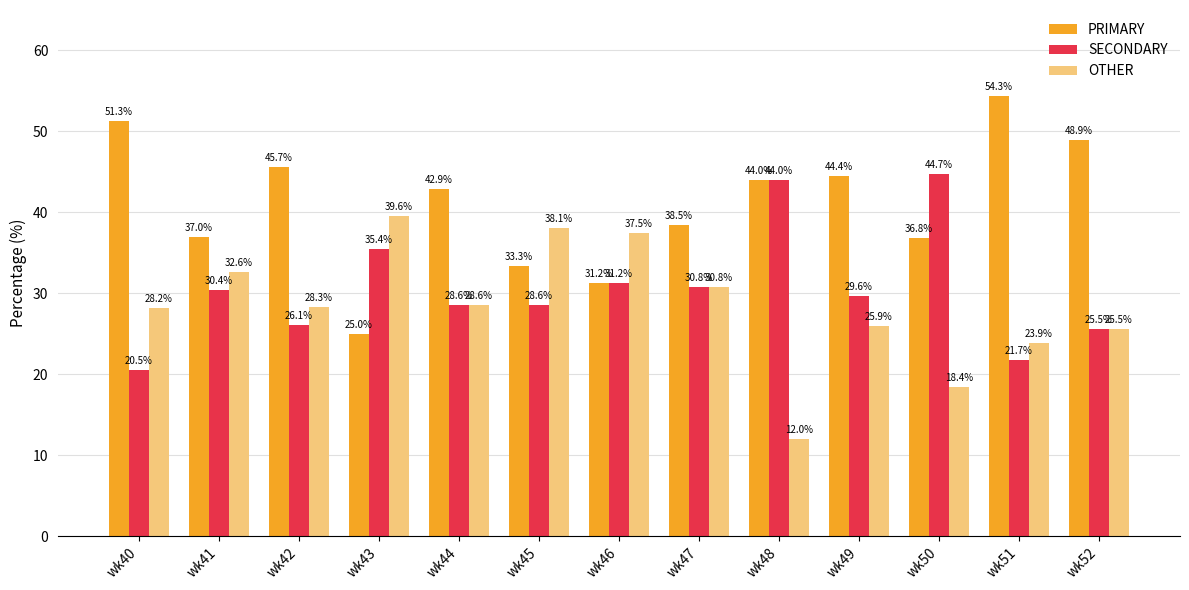

True or false: SECONDARY has a value of 25.5 at wk52.

True